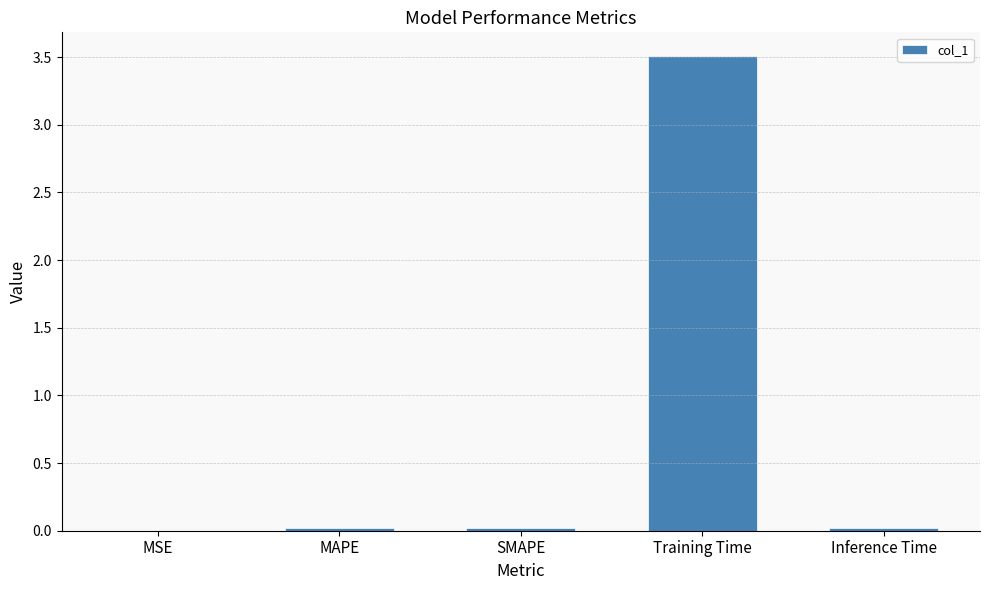

True or false: the data shows 3.5 at Training Time.

True